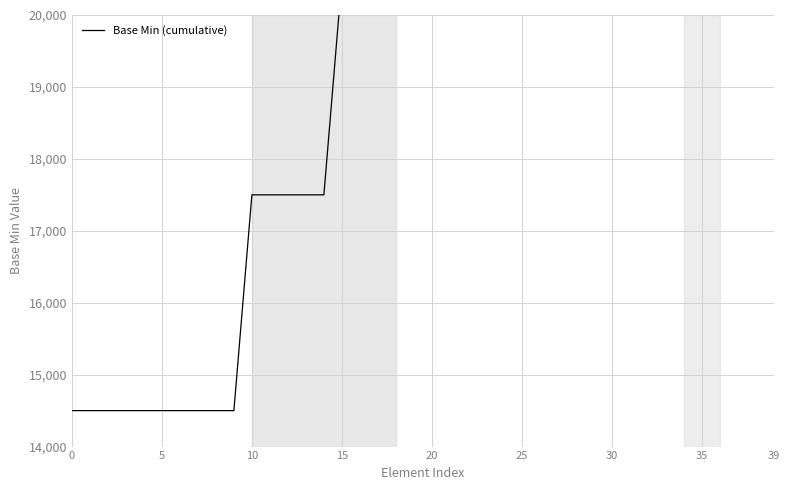

How many data points are less than 26500?

17